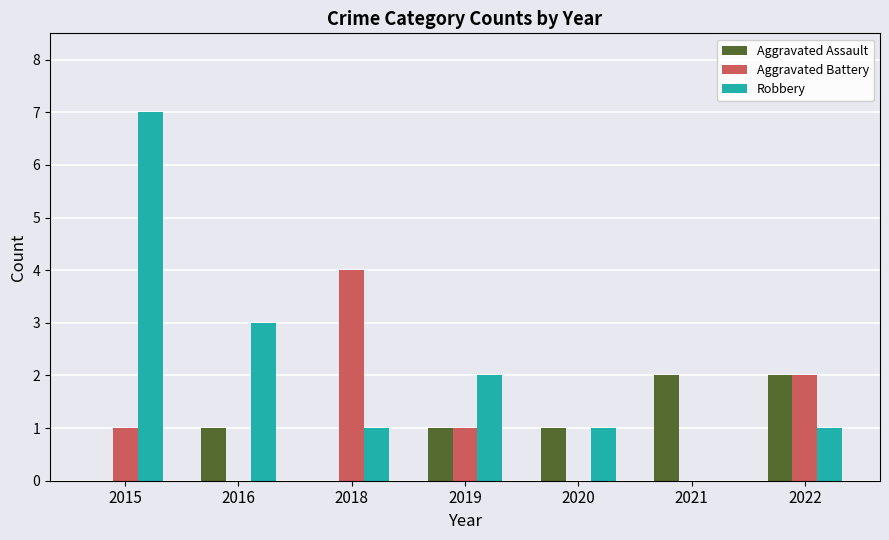

How many categories are shown in the chart?

7